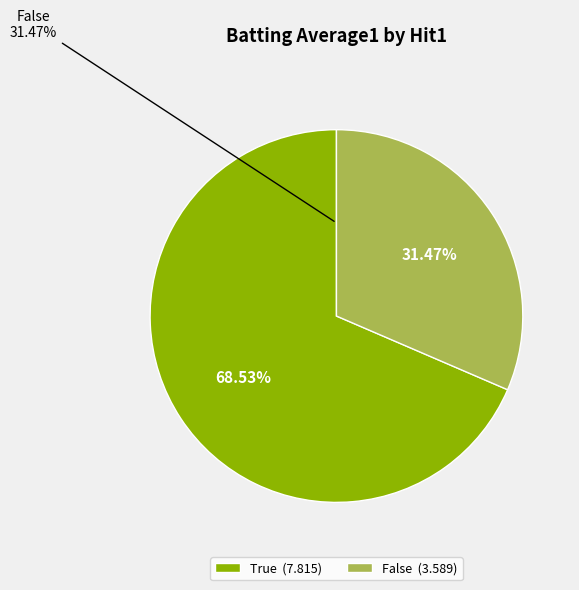

To the nearest percent, what is the average slice percentage?

50%